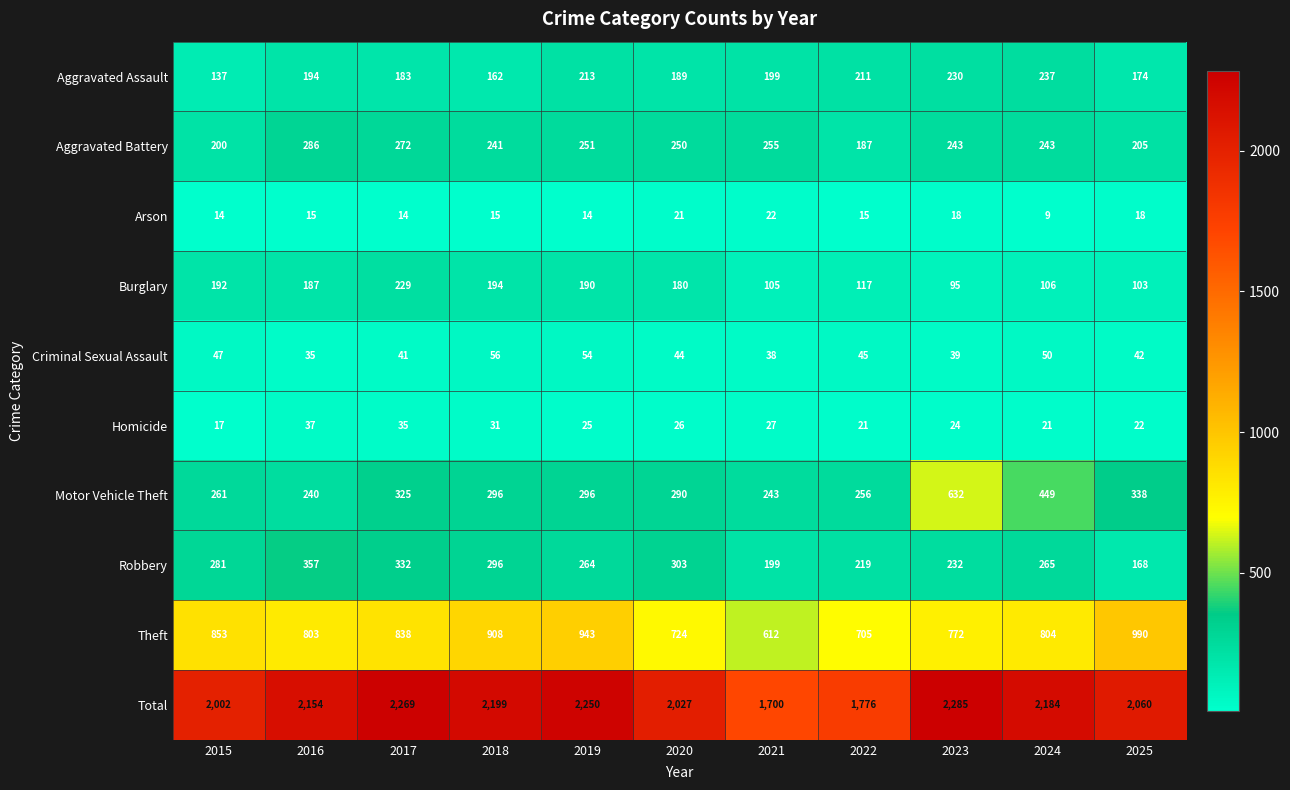

What is the difference between the highest and lowest values at 2025?

2042